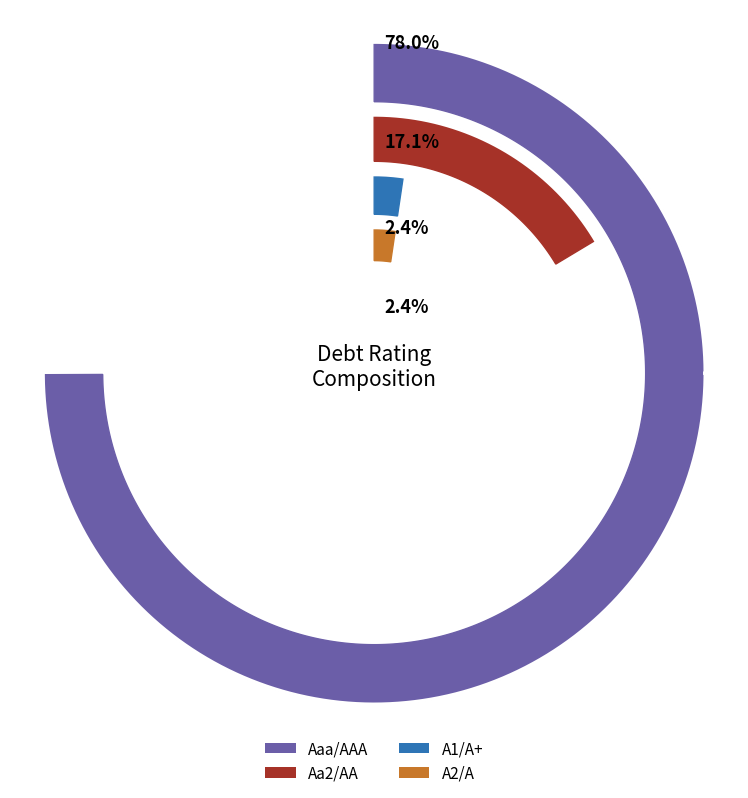

Count the number of slices in the pie.

4